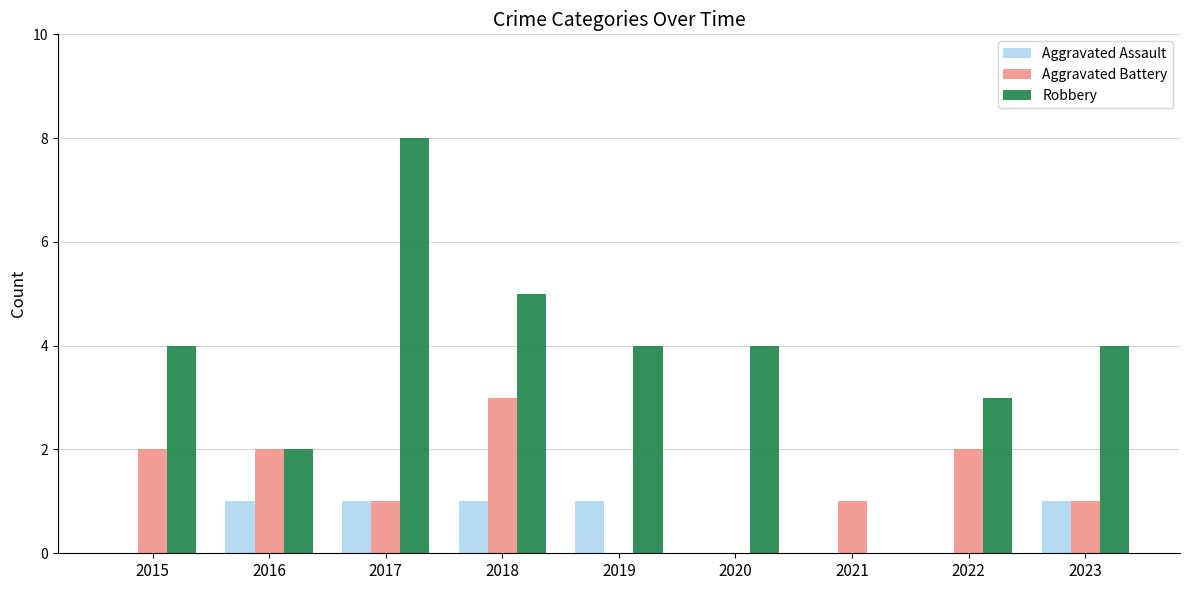

Count the number of data series in this chart.

3